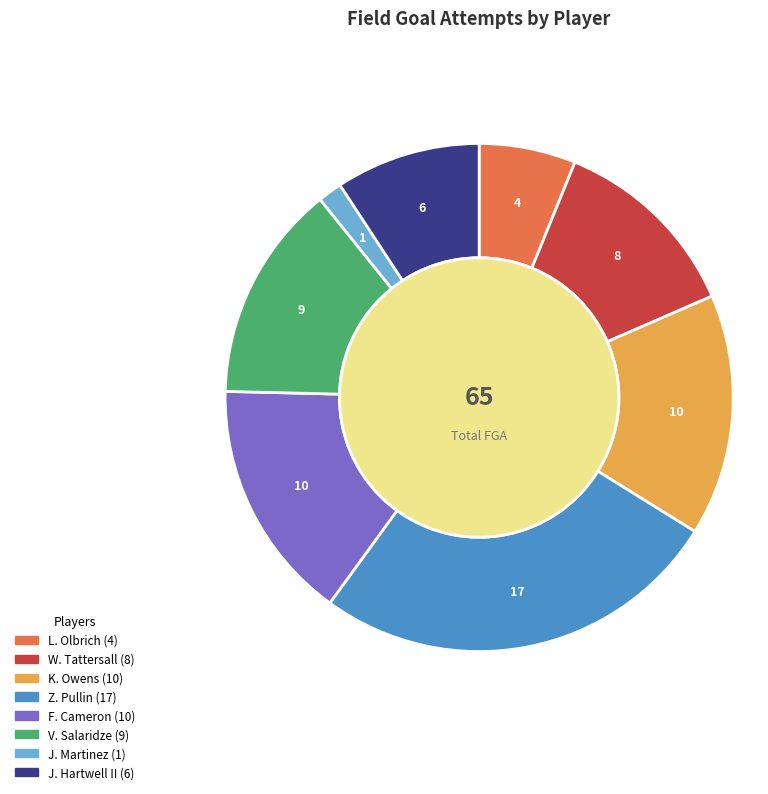

Count the number of slices in the pie.

8